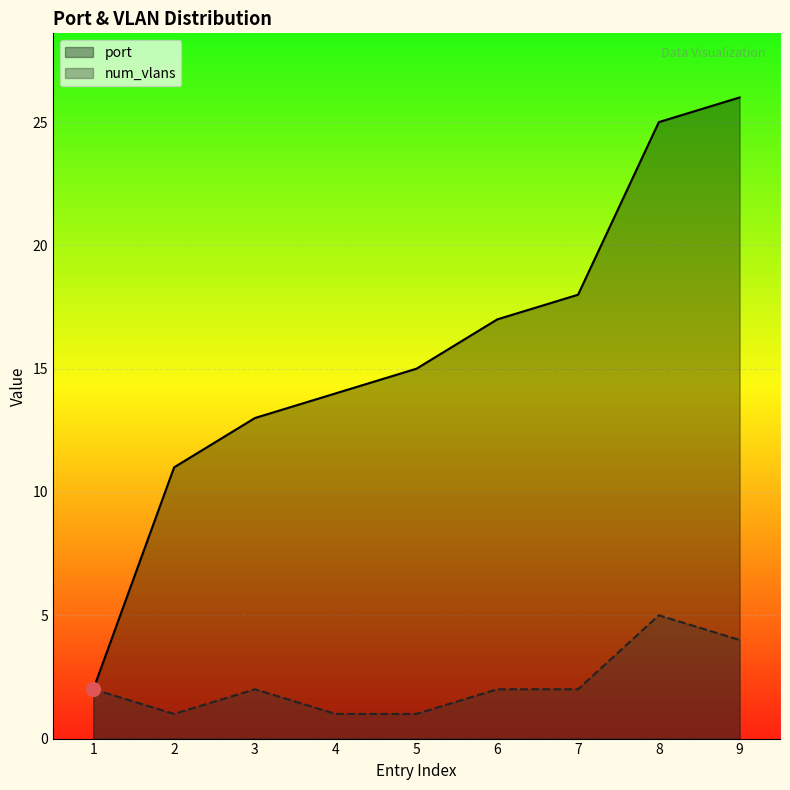

True or false: num_vlans and port cross at least once.

False